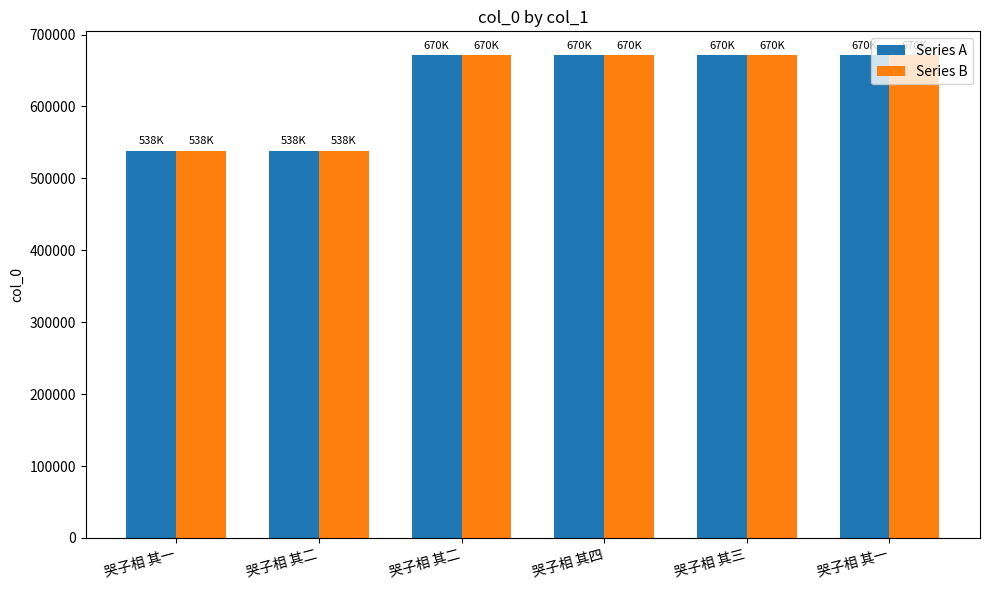

What is the approximate value of Series A at 哭子相 其三, to the nearest 50?

670850